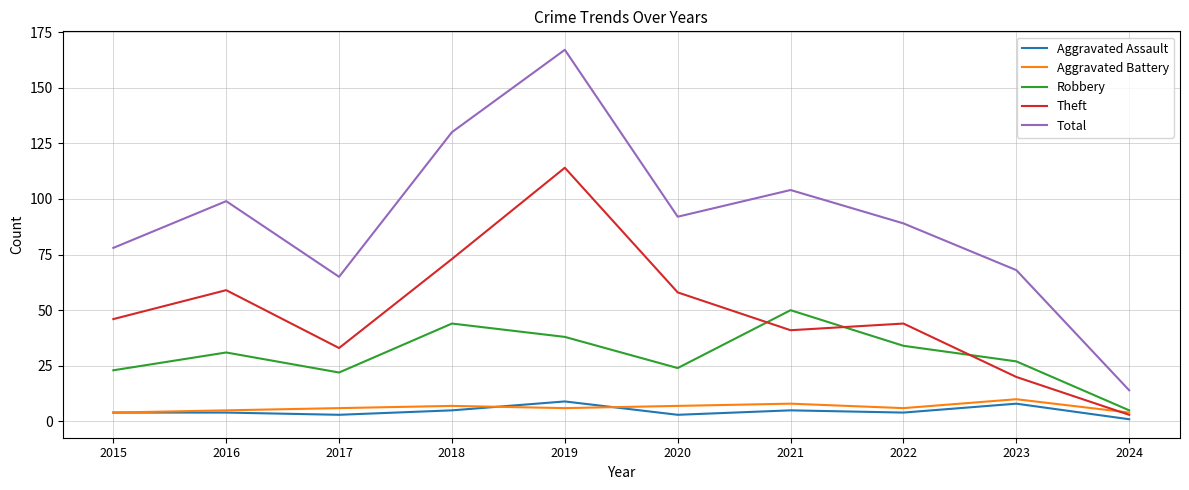

What is the greatest value displayed?

167